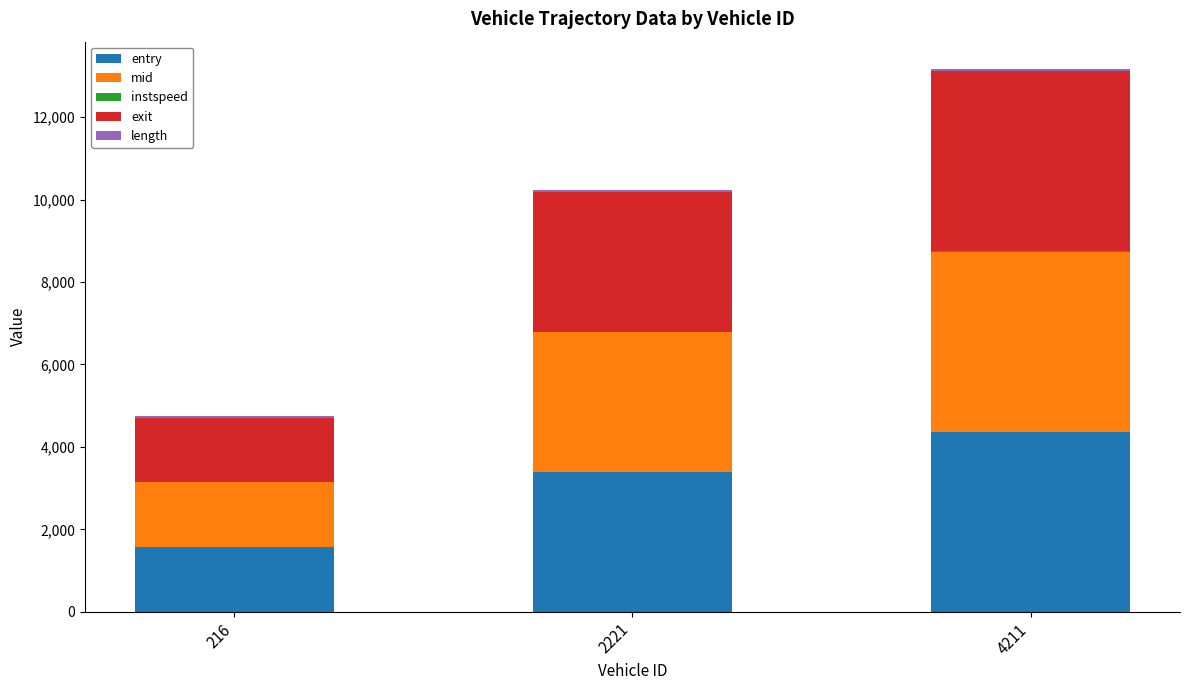

At which category is the sum across all series the highest?

4211